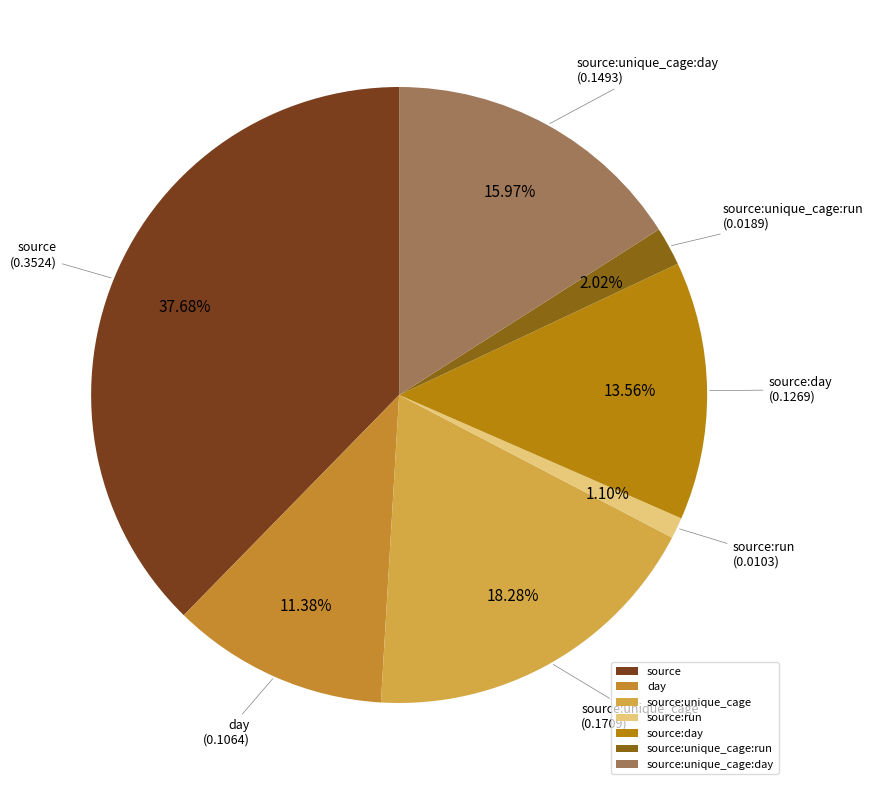

True or false: source:run accounts for 1% of the total.

True